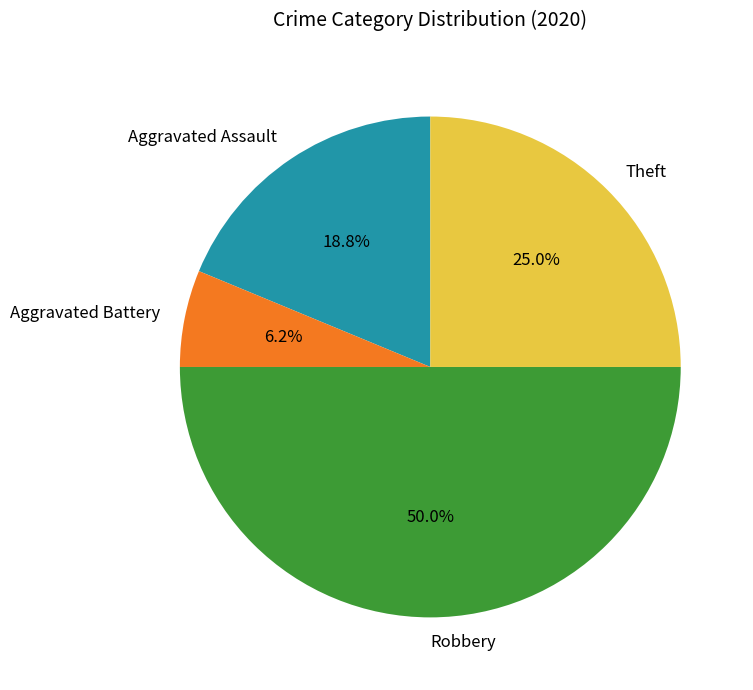

What is the total percentage of Theft and Robbery?

75.0%